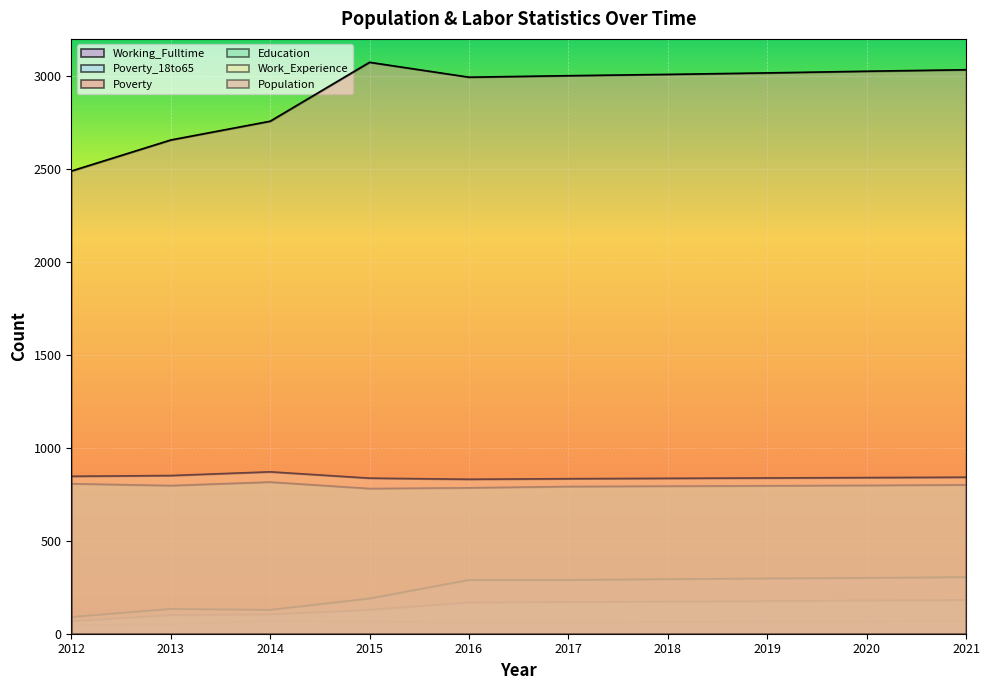

Reading left to right, list all the values displayed in this chart.

Population: 2489	2656	2757	3074	2994	3002	3009	3017	3026	3034
Poverty: 91	134	129	190	290	290	294	298	301	305
Poverty_18to65: 68	101	105	129	169	171	173	176	179	182
Education: 807	797	816	781	785	792	794	796	798	801
Work_Experience: 847	851	871	837	831	834	836	838	840	842
Working_Fulltime: 46	51	70	65	60	61	63	65	67	69